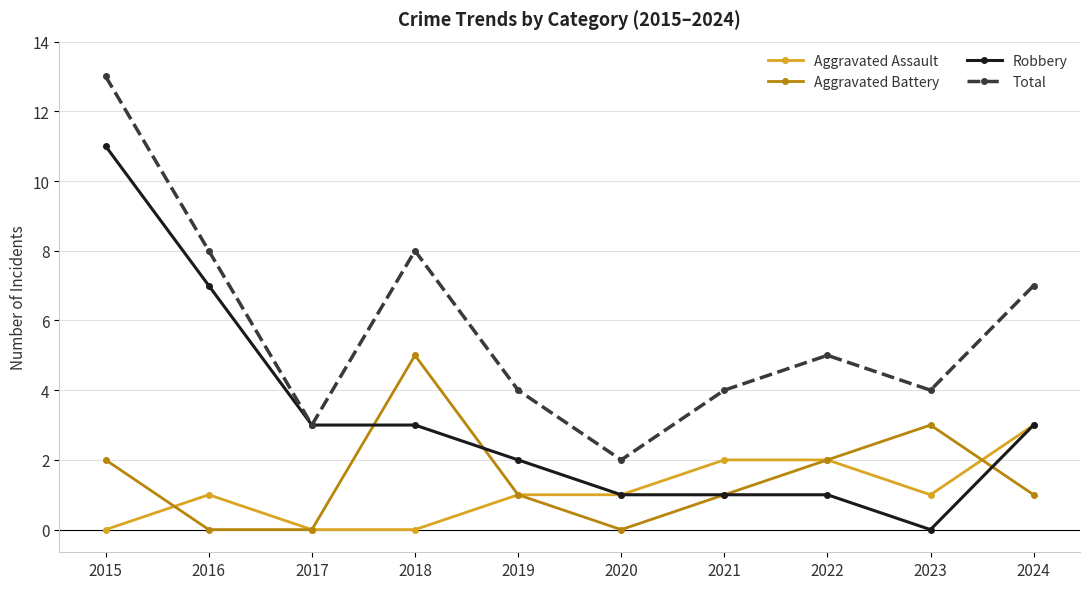

Which series changed the most between 2015 and 2020?

Total